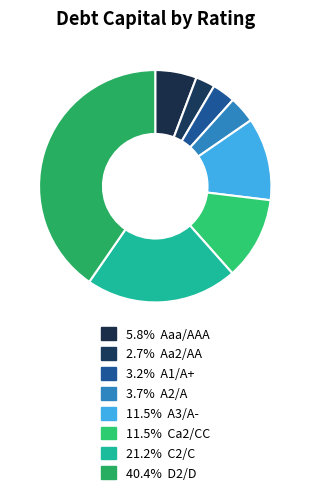

How many slices are in this pie chart?

8